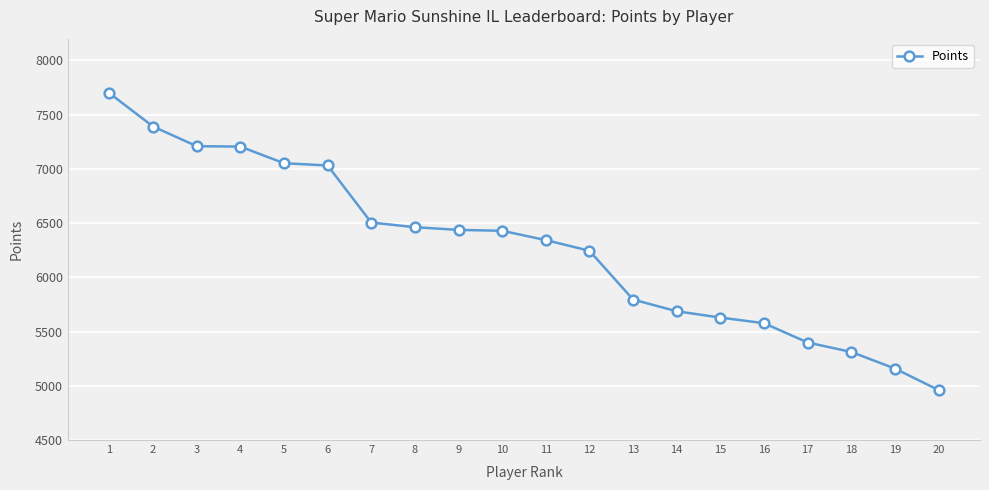

The chart shows a value of 5577 at 16. True or false?

True